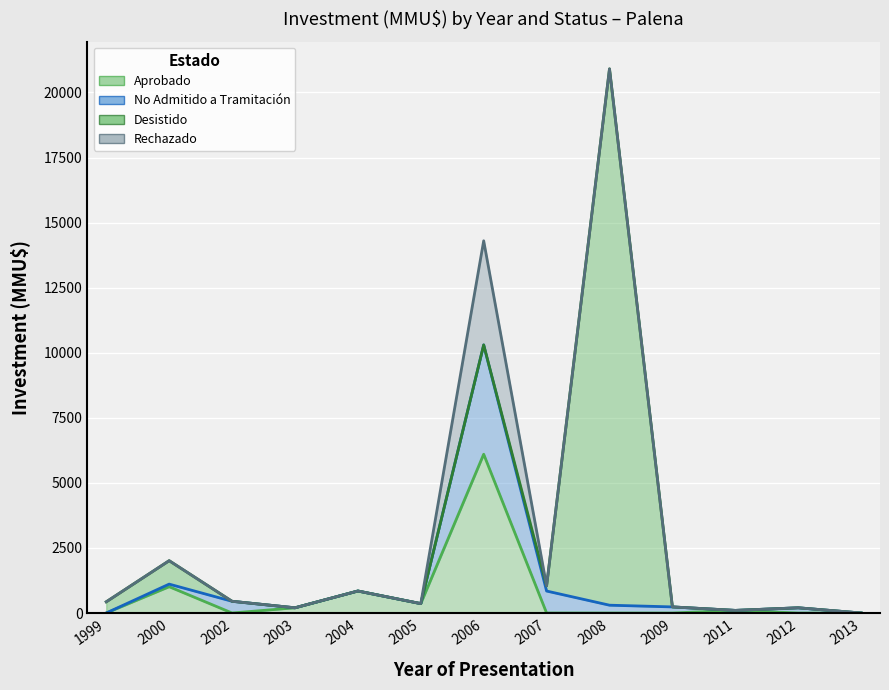

Where is the first local minimum for Rechazado?

2003